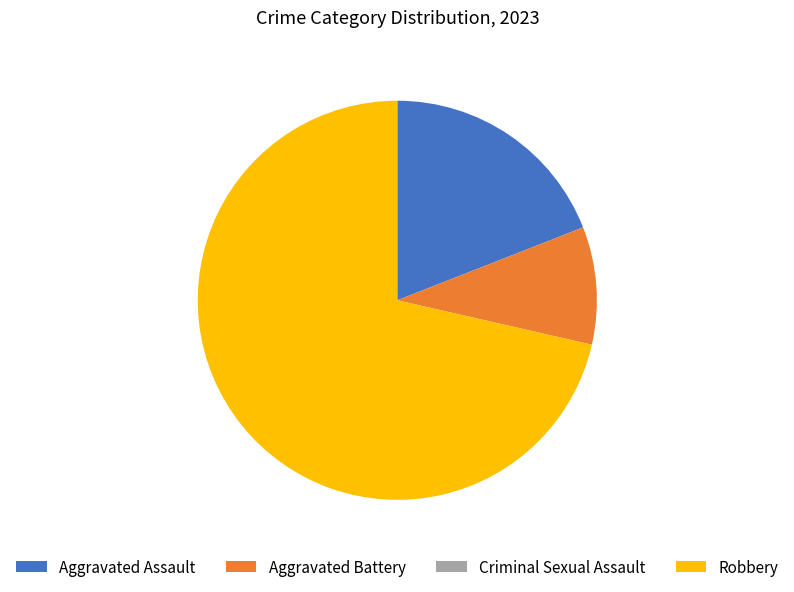

What is the ratio of the value at Aggravated Assault to the value at Robbery?

0.3